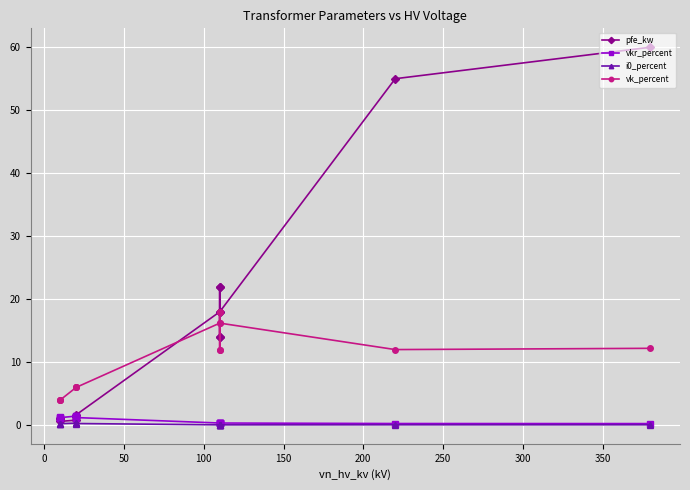

Between 250 and 200, which is larger?

250